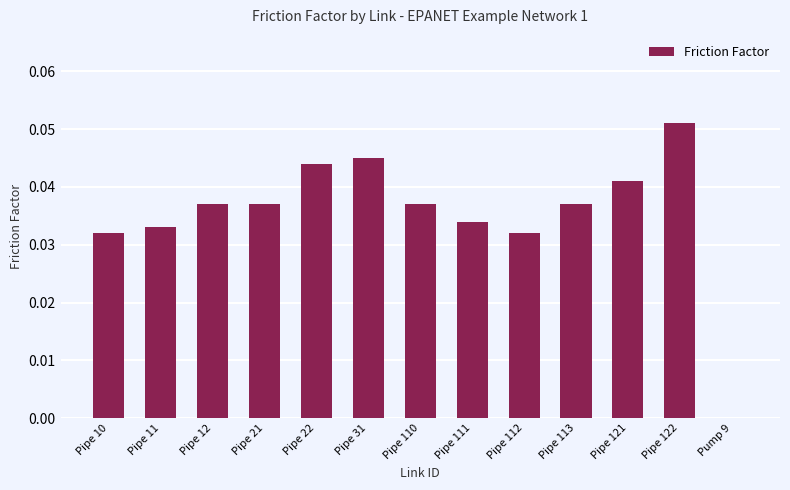

What is the sum of all values?

0.5